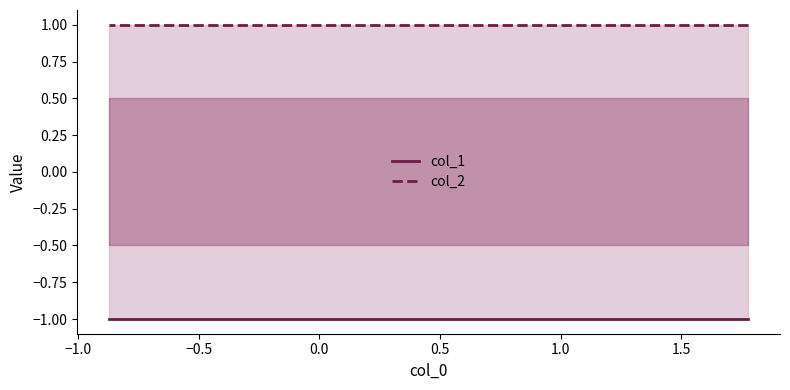

List the series in order of their overall mean, lowest first.

col_1, col_2